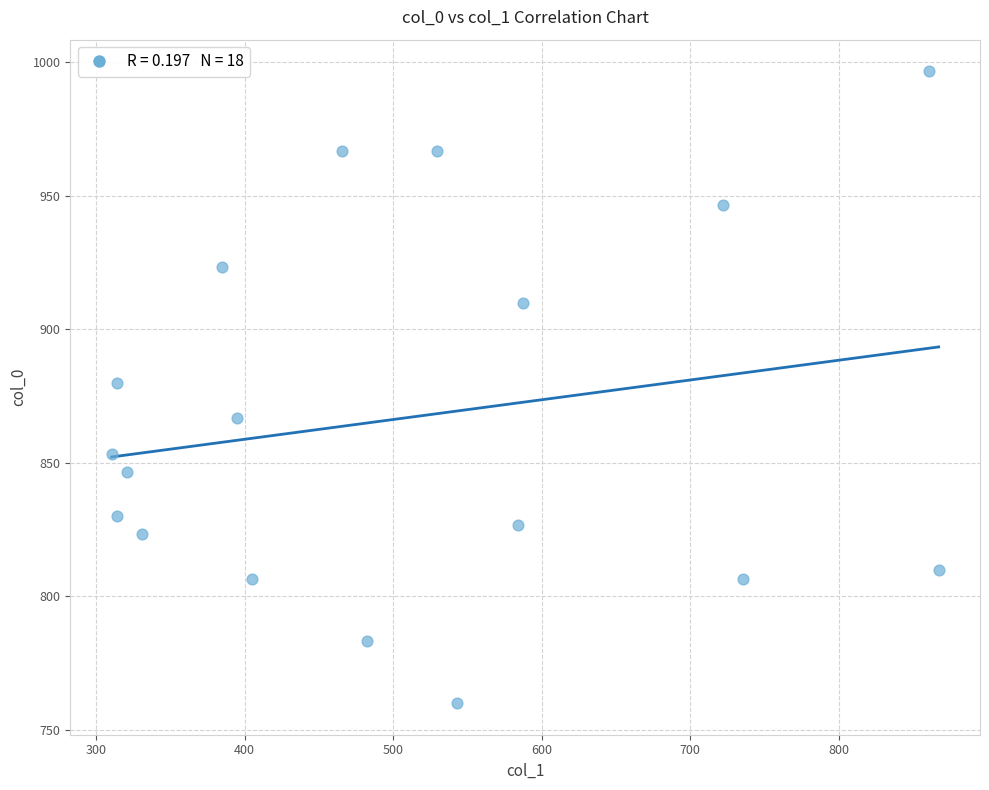

What is the range of X values (max minus min)?

556.9